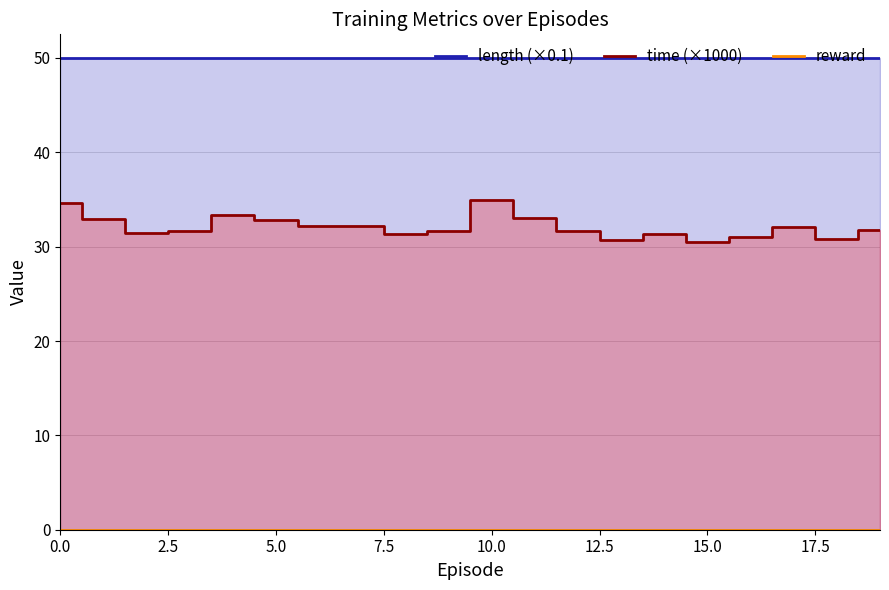

True or false: length (×0.1) and time (×1000) intersect in this chart.

False